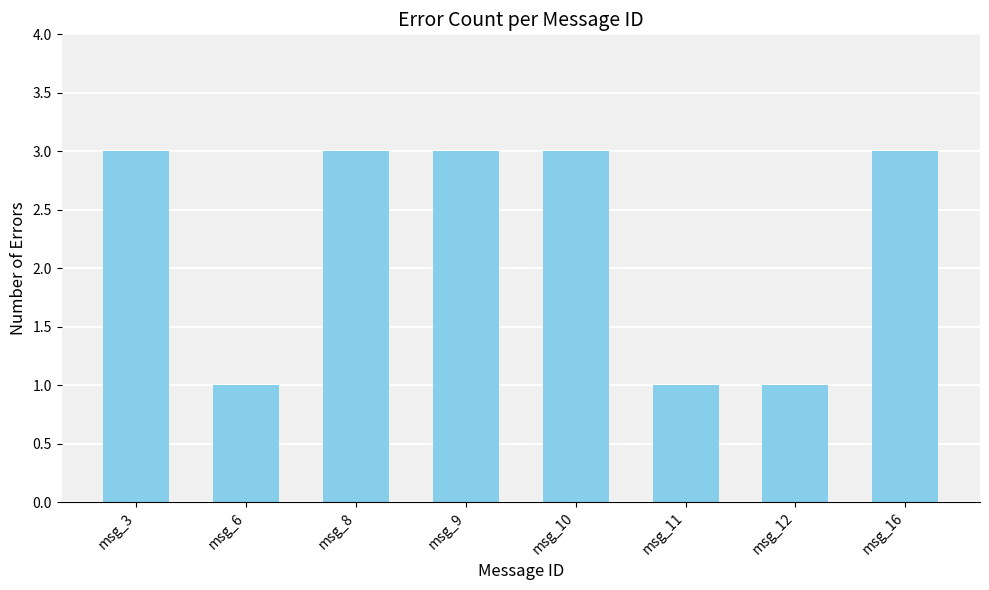

Between msg_16 and msg_6, which is larger?

msg_16